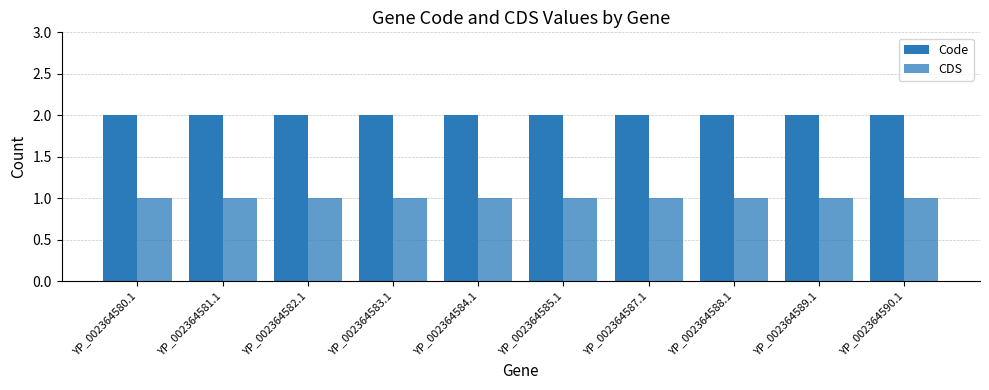

Does the chart contain any negative values?

No